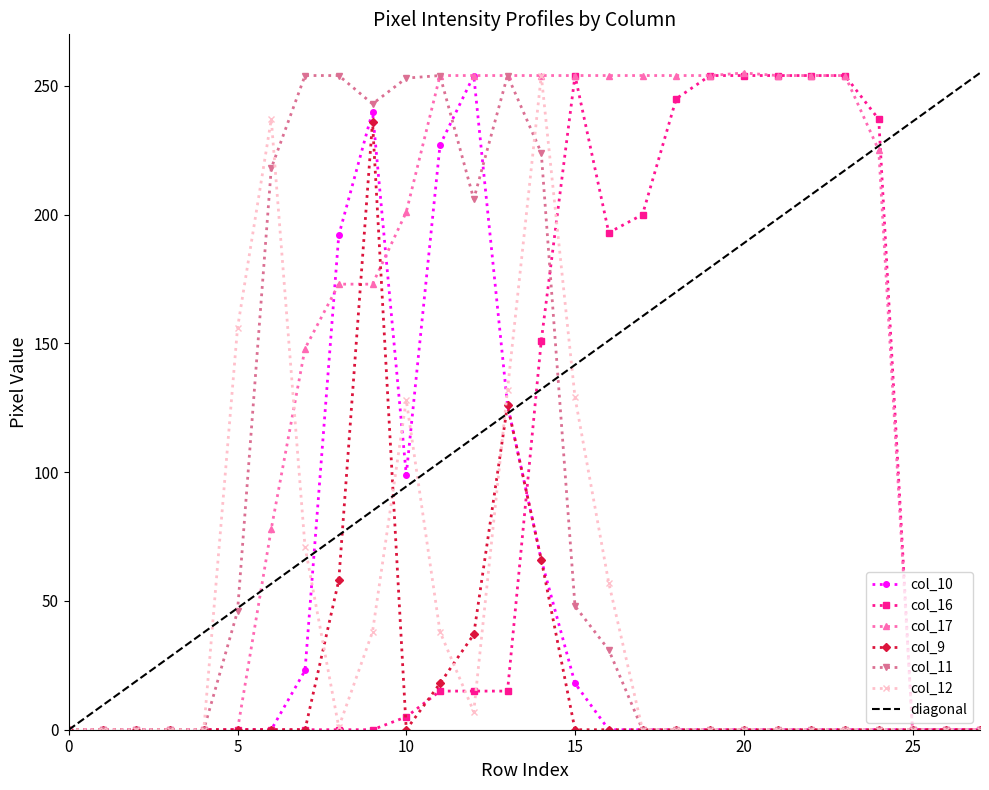

Is it true that col_17 equals 0 at 0?

True